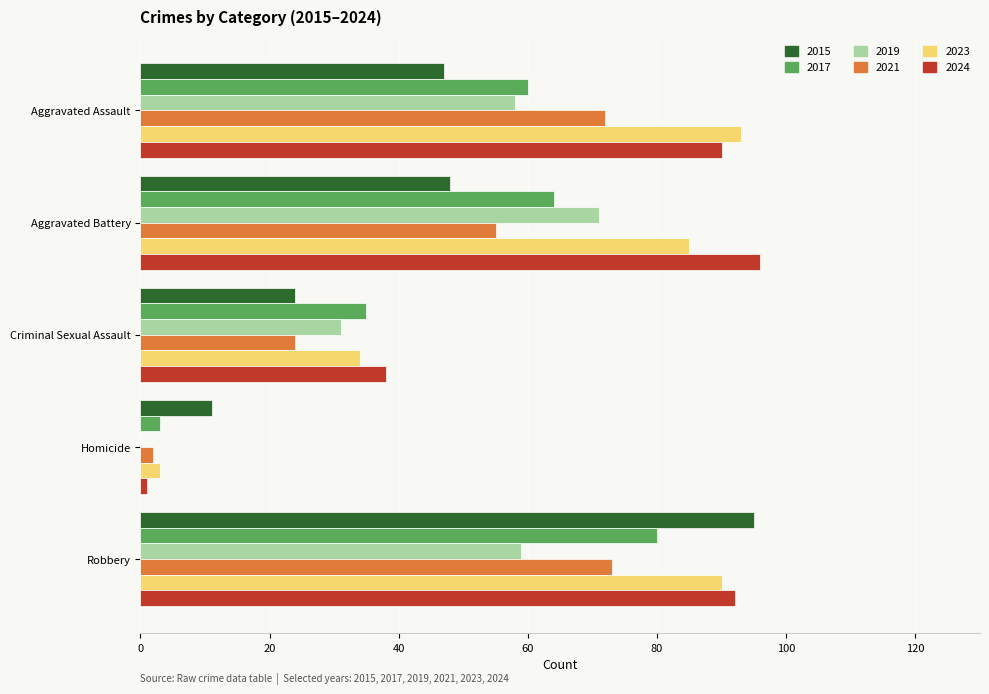

What is the total value across all series at Robbery?

489